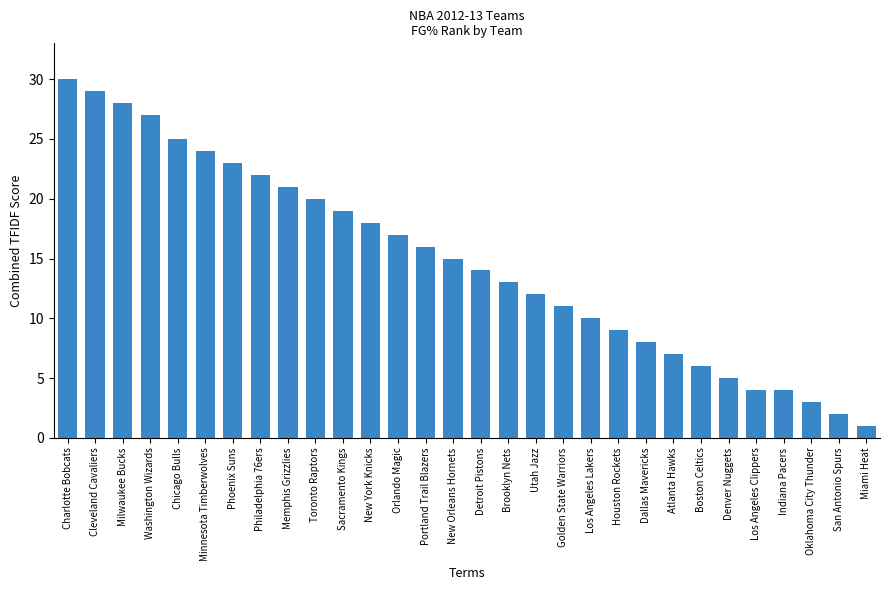

Reading left to right, transcribe all the data shown in this chart.

30	29	28	27	25	24	23	22	21	20	19	18	17	16	15	14	13	12	11	10	9	8	7	6	5	4	4	3	2	1